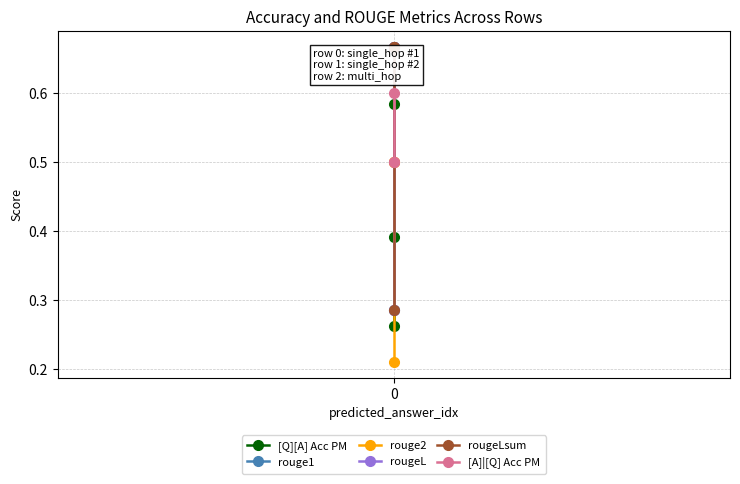

Does the chart display data point markers on the line(s)?

Yes